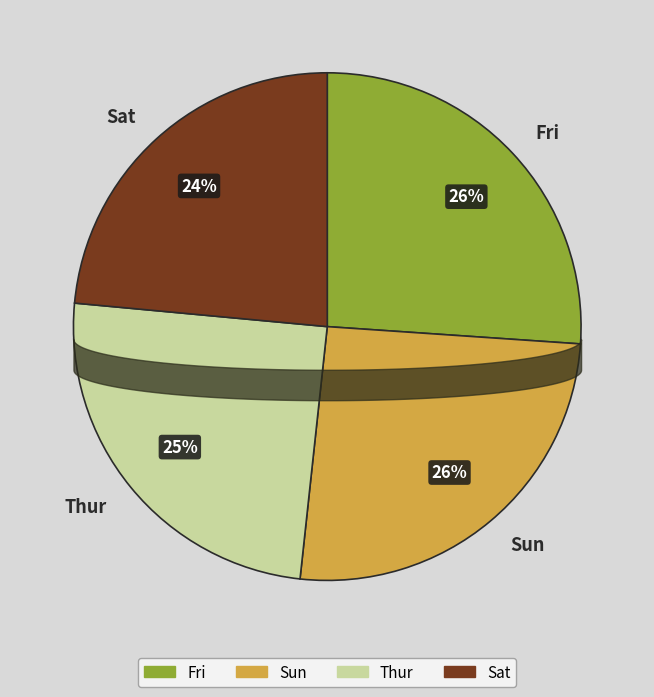

Is it true that Thur is 25% of the pie?

True